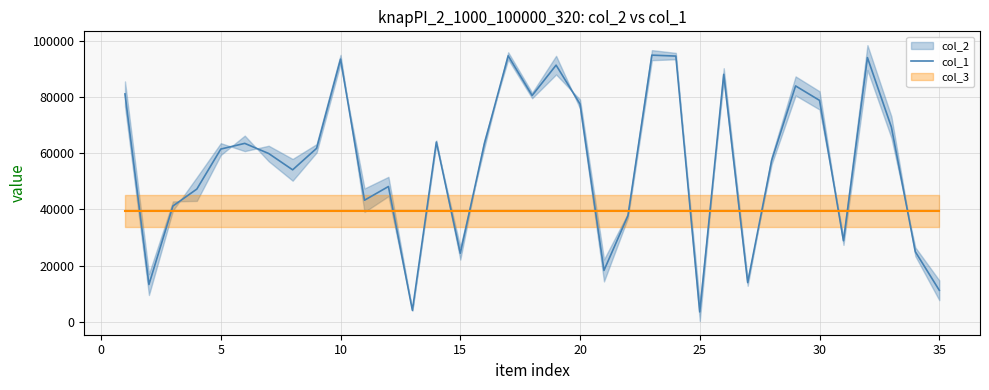

What is the minimum value for col_1?

3549.0